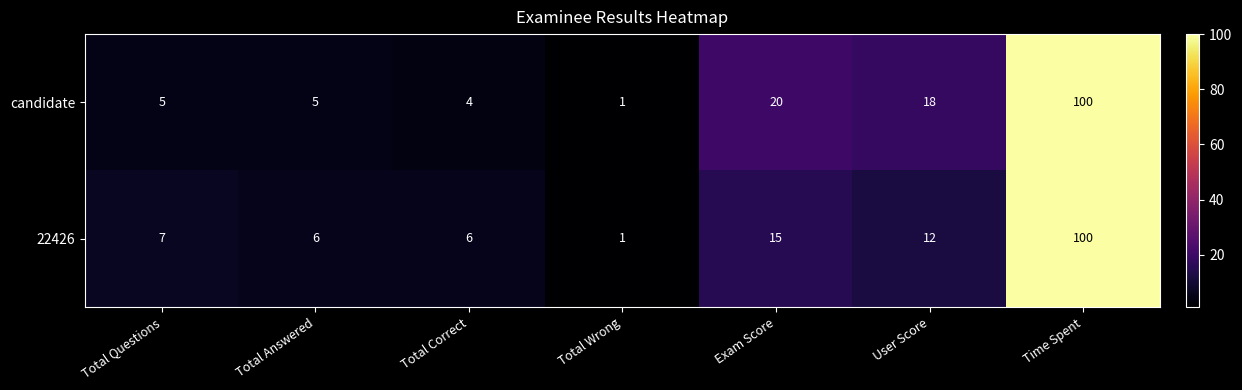

Between Total Correct and Exam Score, which series saw the biggest shift?

candidate